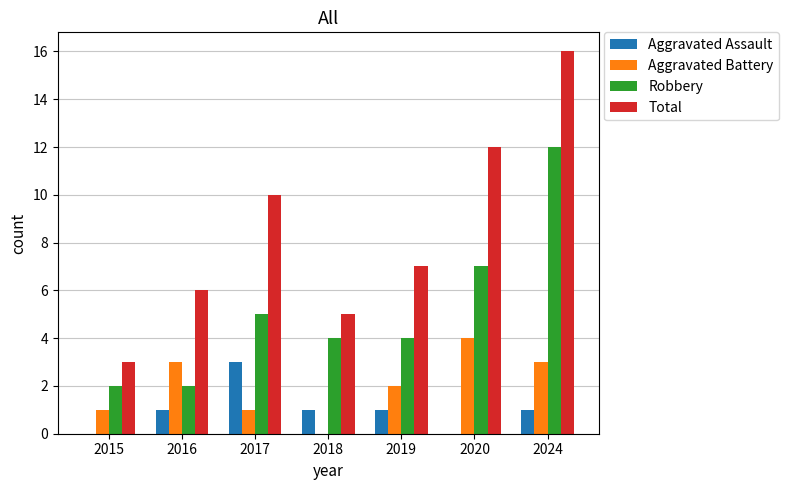

How many series are shown in this chart?

4